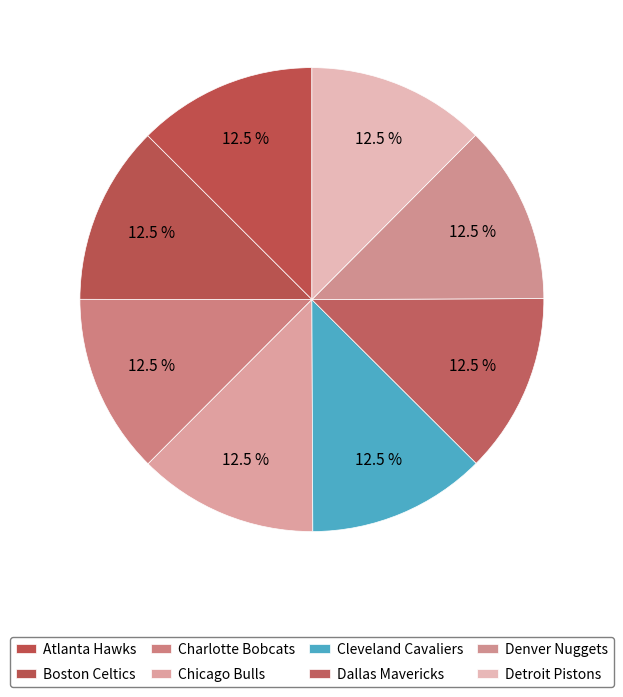

To the nearest percent, what percentage of the pie is Detroit Pistons?

12%